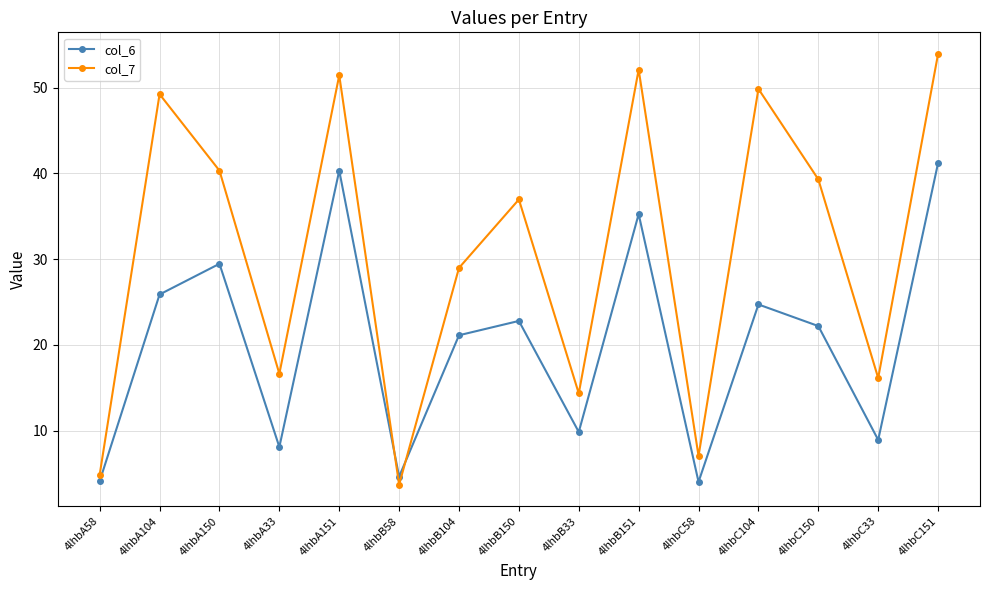

The value of col_7 at 4lhbA151 is 51.4. True or false?

True